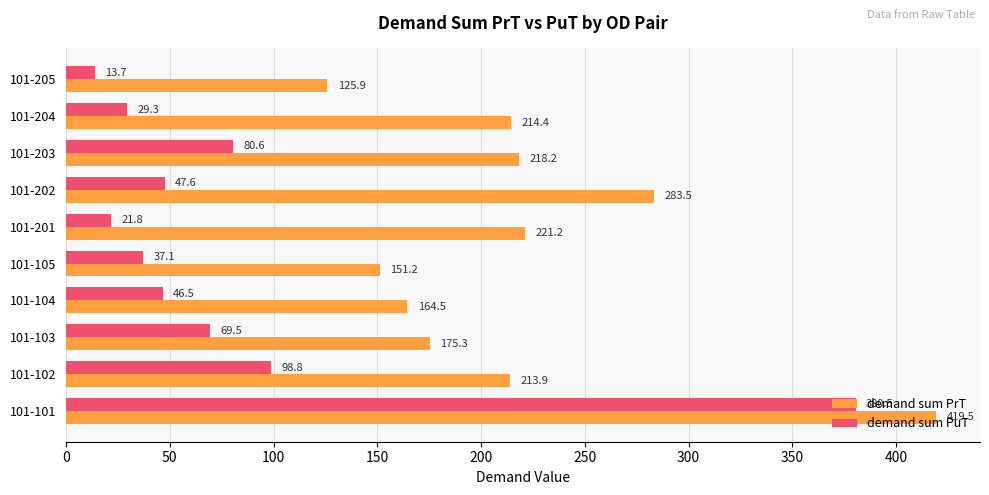

At 101-102, list the series in order from largest to smallest.

demand sum PrT, demand sum PuT